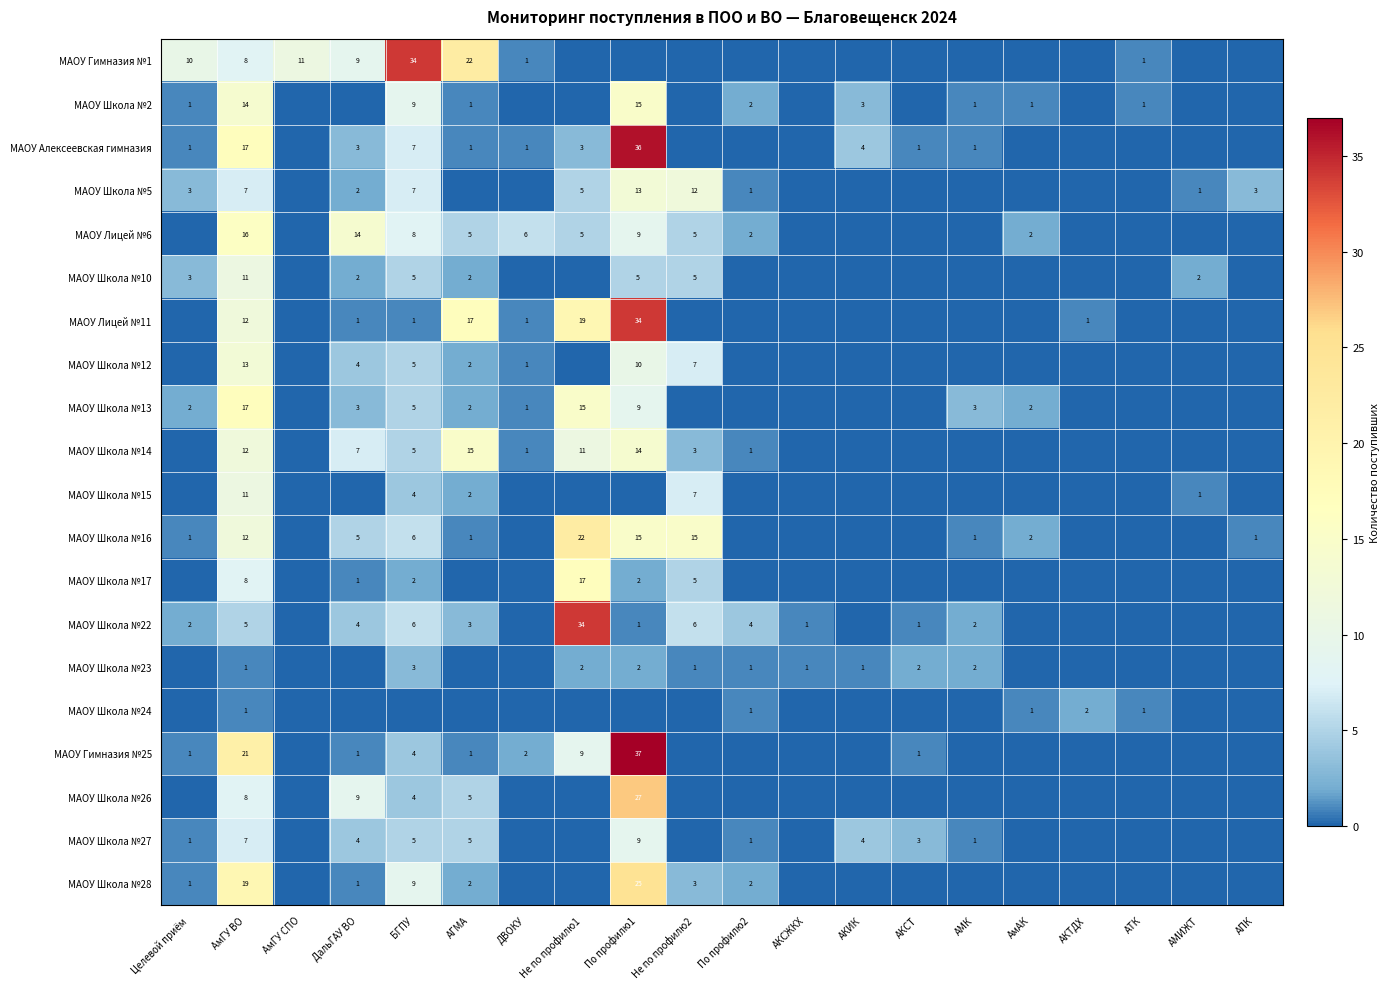

At which category is the sum across all series the highest?

По профилю1